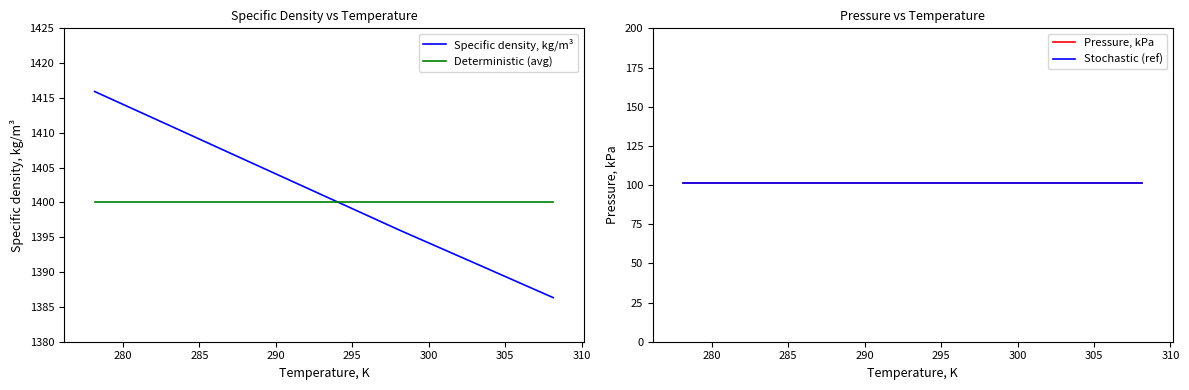

What is the highest value of the Specific density, kg/m³ series?

1415.9